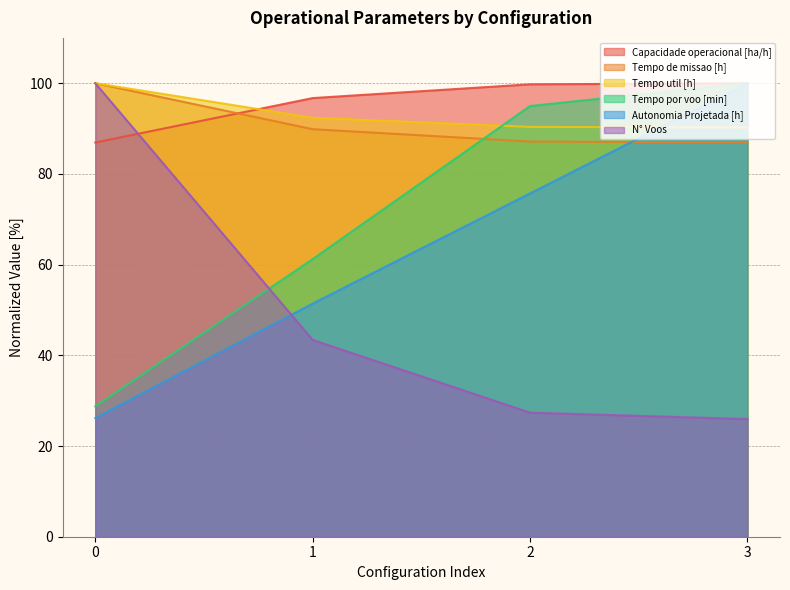

Reading left to right, transcribe all the data shown in this chart.

Capacidade operacional [ha/h]: 86.9	96.7	99.8	100.0
Tempo de missao [h]: 100.0	89.9	87.1	86.9
Tempo util [h]: 100.0	92.4	90.4	90.2
Tempo por voo [min]: 28.8	61.2	95.0	100.0
Autonomia Projetada [h]: 26.2	51.4	75.7	100.0
N° Voos: 100.0	43.4	27.4	25.9